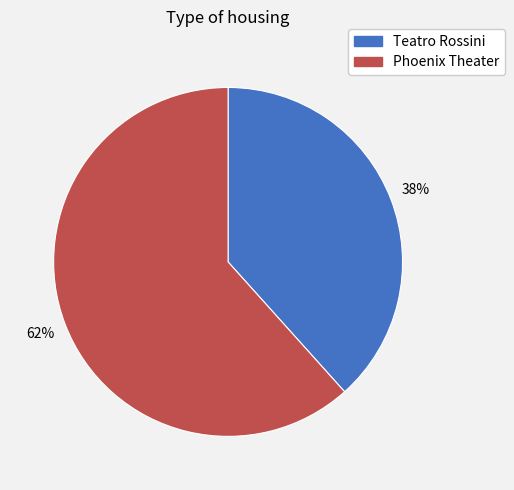

To the nearest percent, what is the average slice percentage?

50%